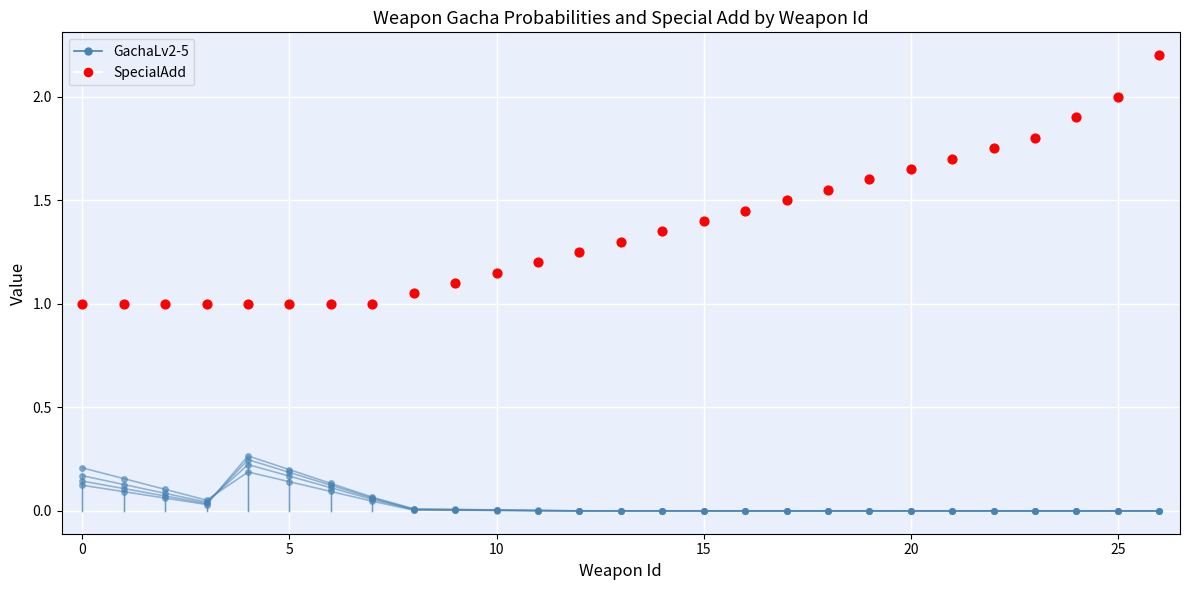

Which series contains the highest Y value?

SpecialAdd